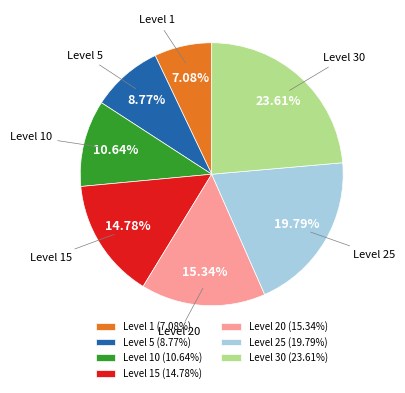

Is Level 25 the majority of the pie?

No